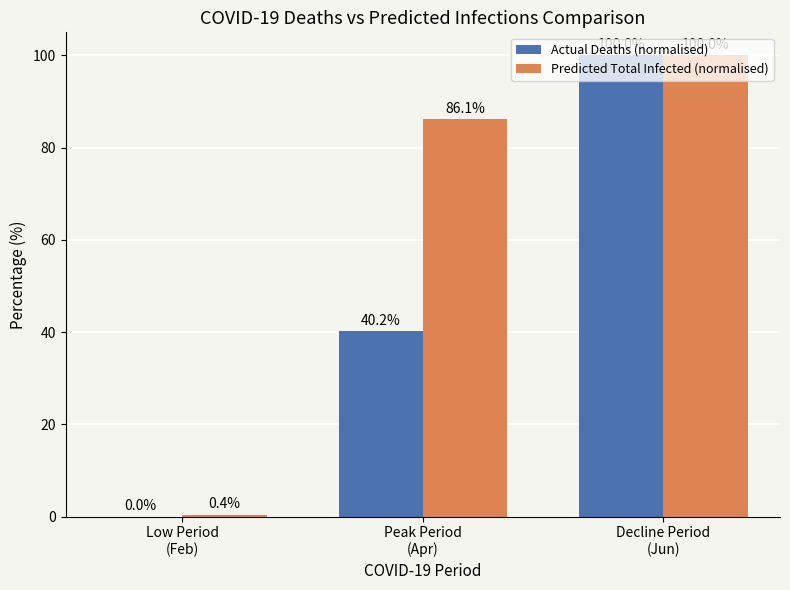

What is the sum of all Actual Deaths (normalised) values?

140.2